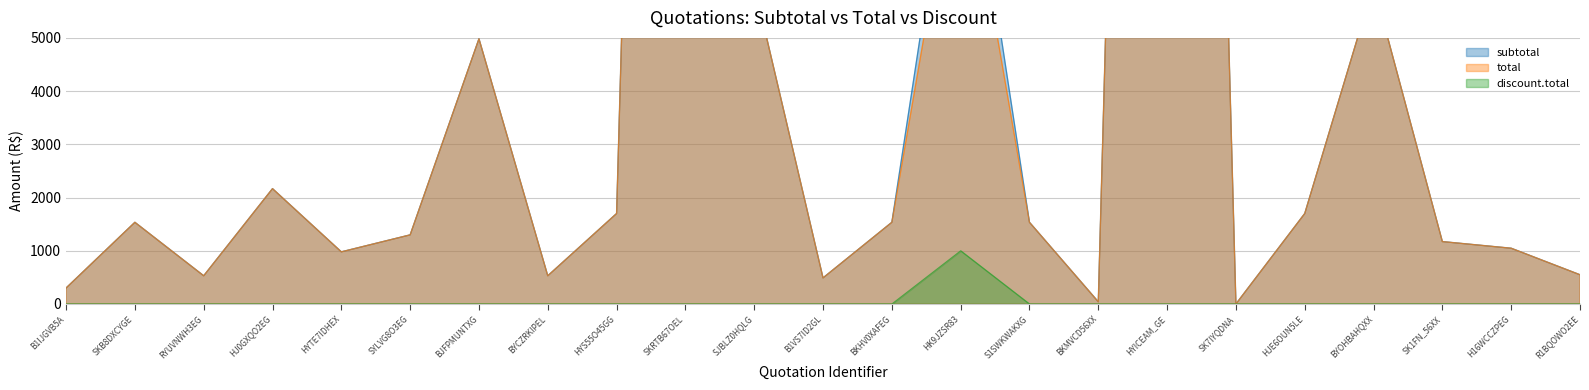

Does the chart display data point markers on the line(s)?

No